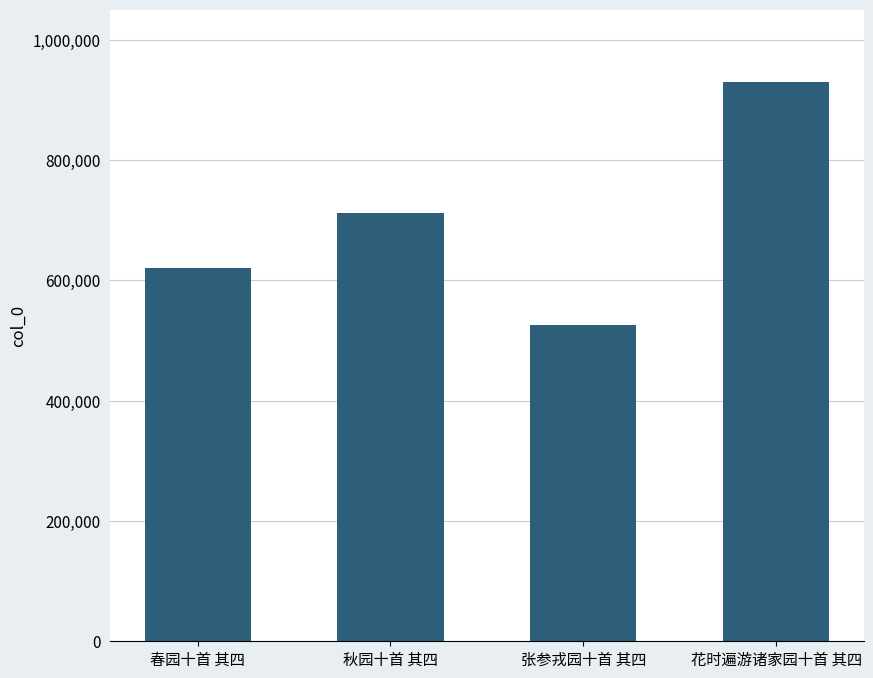

List the labels in order of value, largest first.

花时遍游诸家园十首 其四, 秋园十首 其四, 春园十首 其四, 张参戎园十首 其四